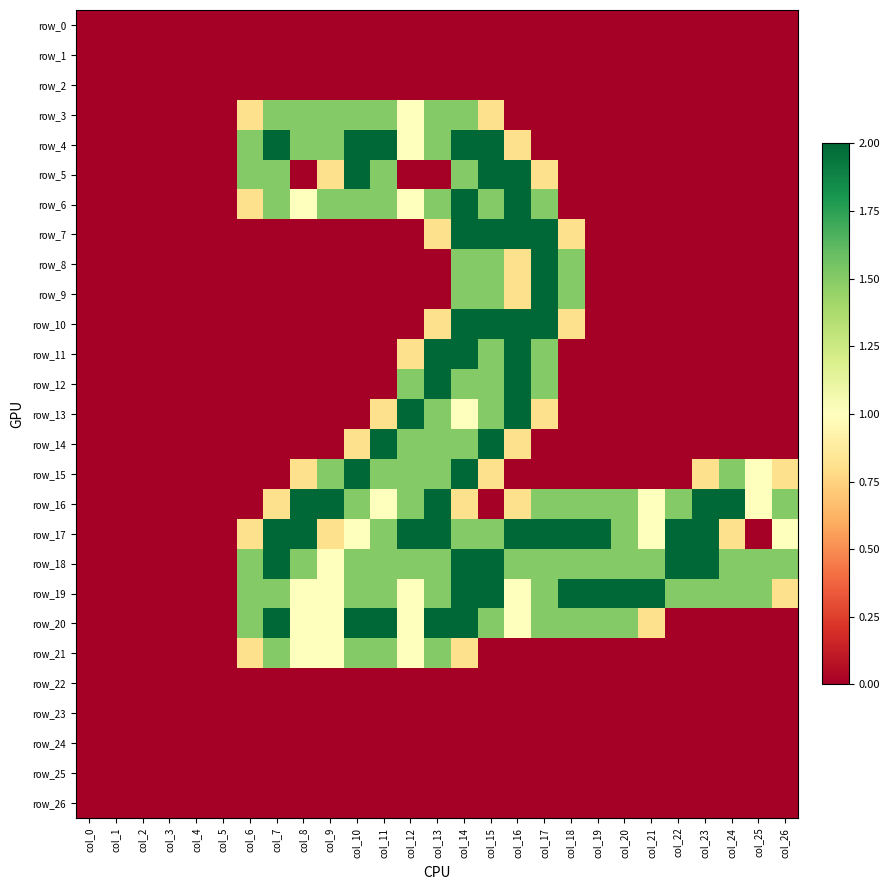

What value does the row_17 series have at col_8?

2.0